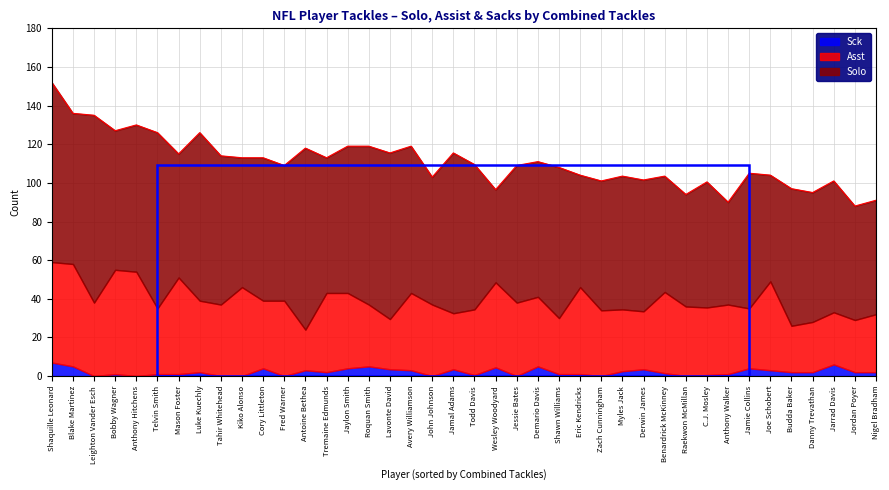

List the labels in order of Sck value, smallest first.

Leighton Vander Esch, Anthony Hitchens, Tahir Whitehead, Kiko Alonso, Fred Warner, John Johnson, Jessie Bates, Zach Cunningham, Raekwon McMillan, Todd Davis, C.J. Mosley, Bobby Wagner, Telvin Smith, Mason Foster, Shawn Williams, Eric Kendricks, Anthony Walker, Benardrick McKinney, Luke Kuechly, Tremaine Edmunds, Budda Baker, Danny Trevathan, Jordan Poyer, Nigel Bradham, Myles Jack, Antoine Bethea, Avery Williamson, Joe Schobert, Lavonte David, Jamal Adams, Derwin James, Cory Littleton, Jaylon Smith, Jamie Collins, Wesley Woodyard, Blake Martinez, Roquan Smith, Demario Davis, Jarrad Davis, Shaquille Leonard